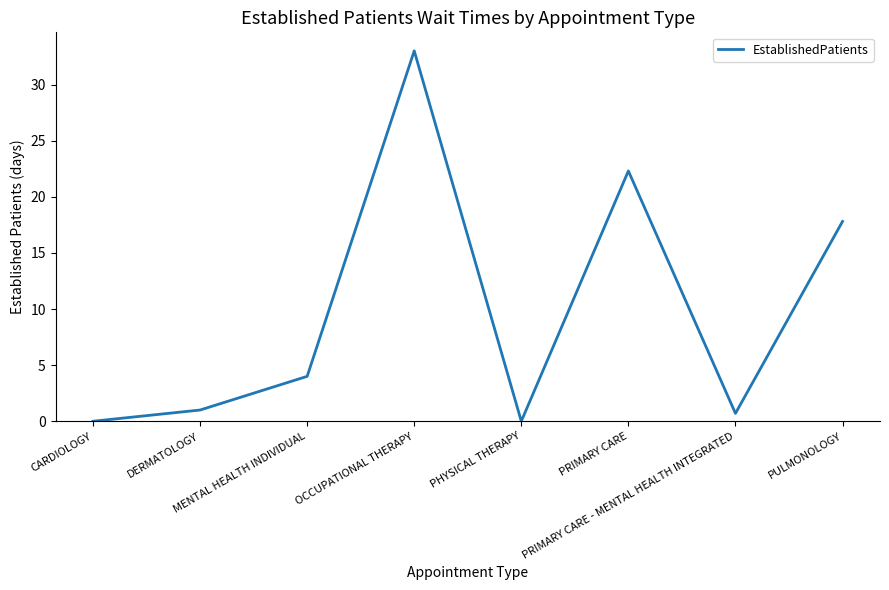

Which label corresponds to the largest value in the chart?

OCCUPATIONAL THERAPY